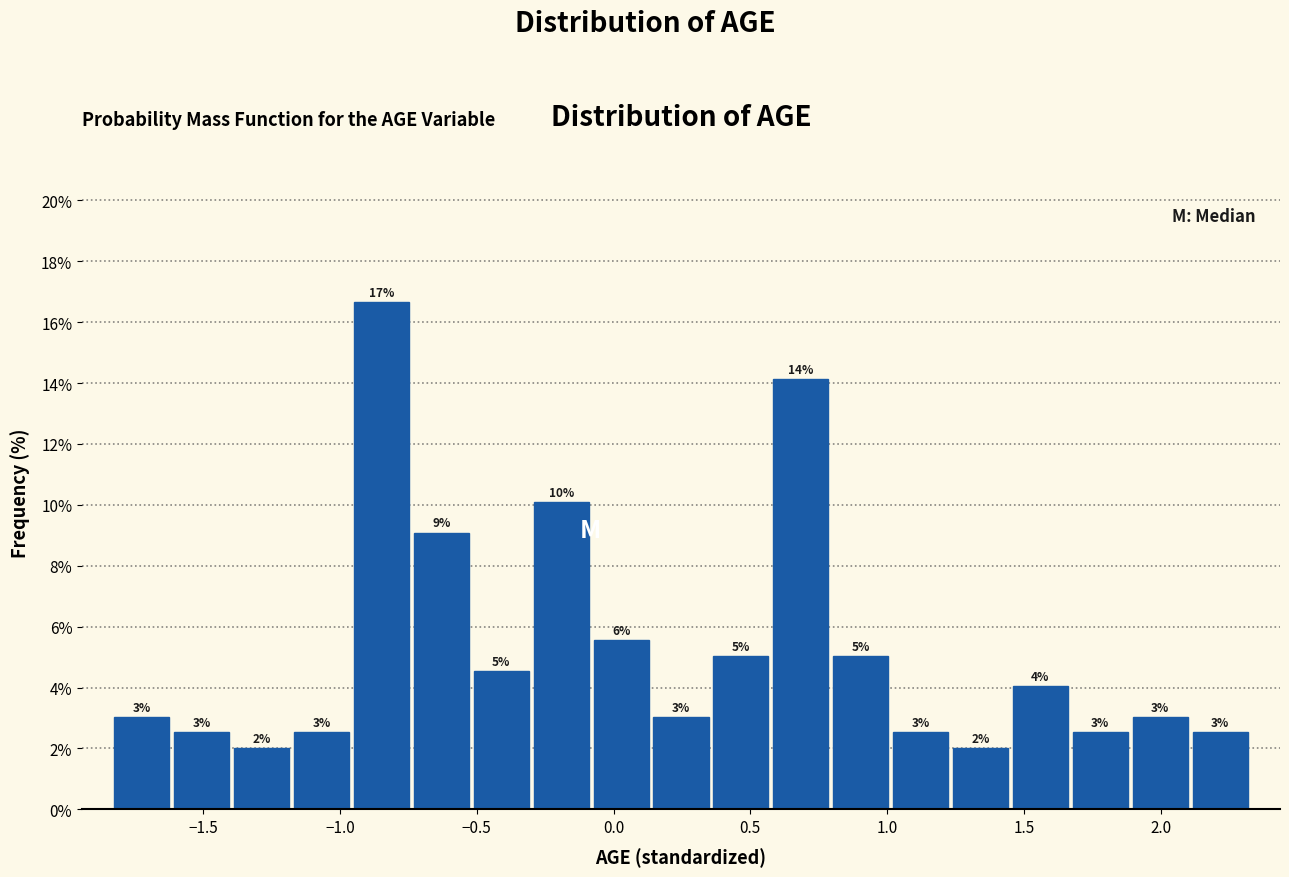

Over which range of the x-axis is the bar tallest?

-0.95 to -0.75